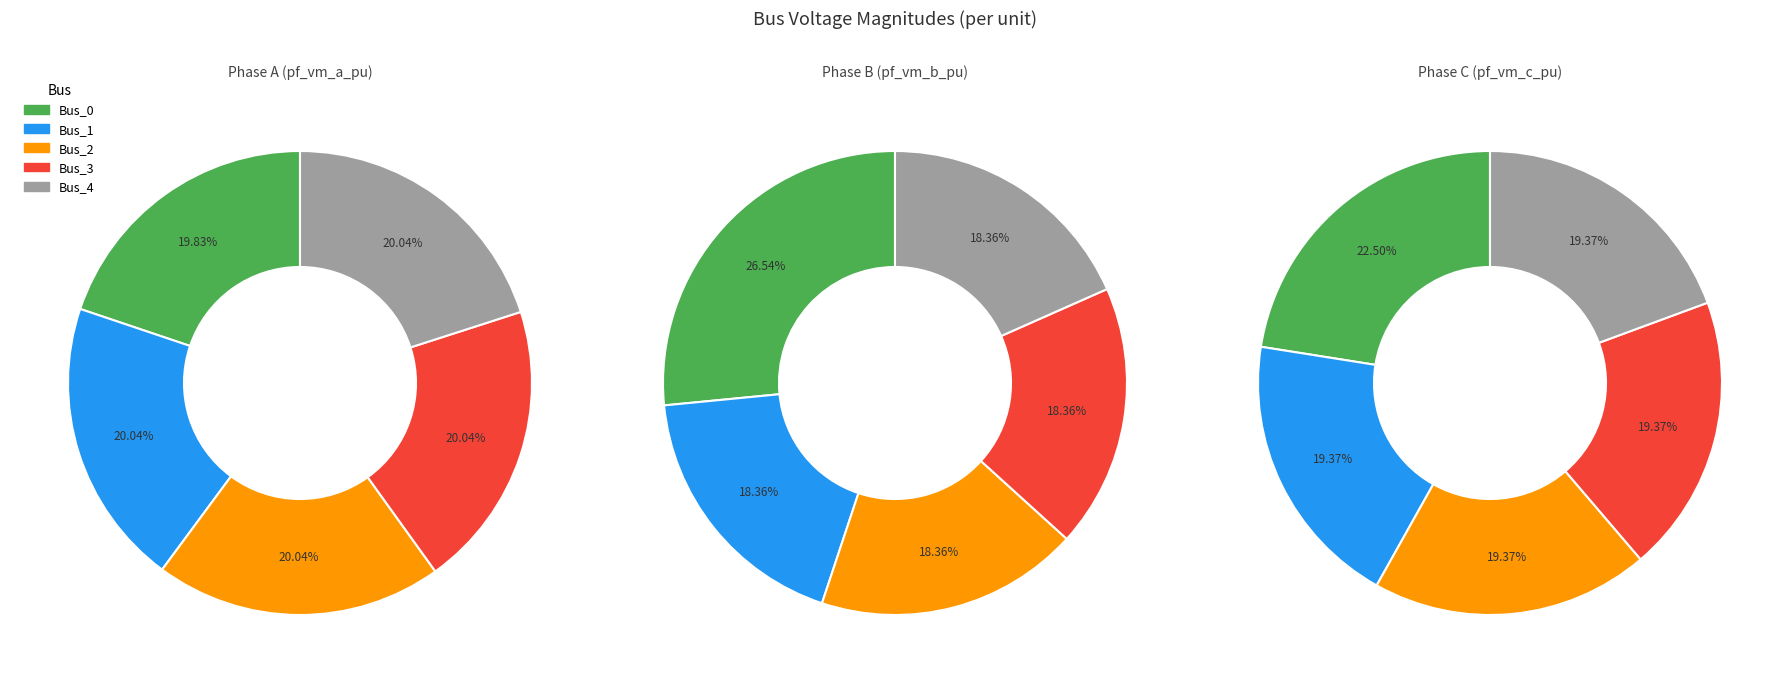

Is values_b the majority of the pie?

No